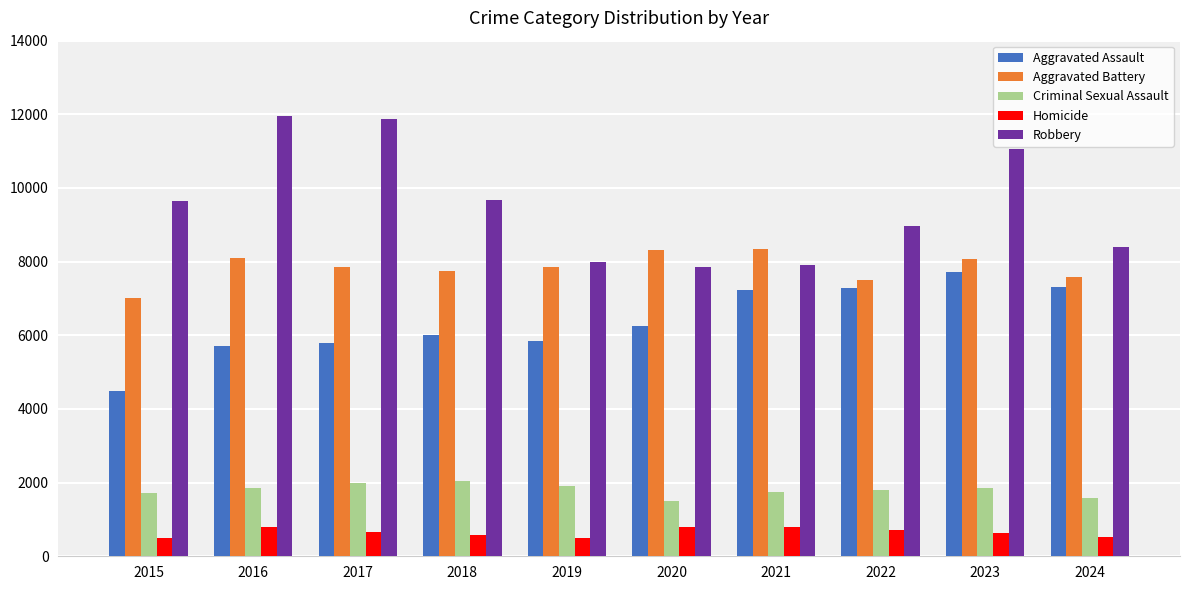

What is the smallest value displayed?

496